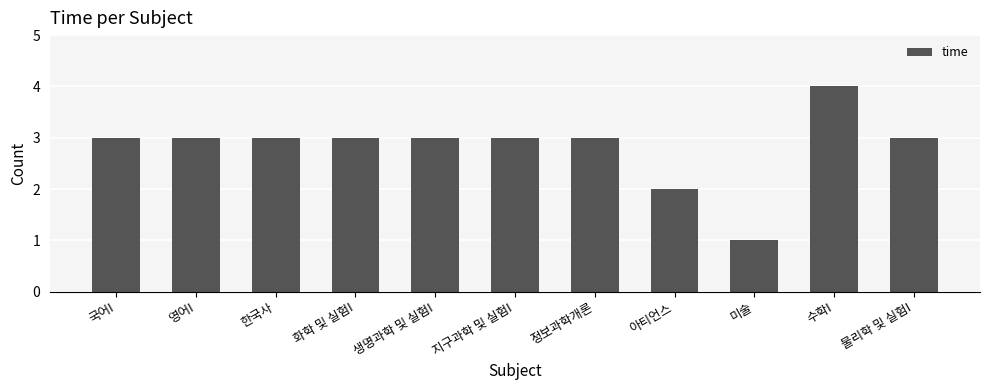

Which has a higher value, 아티언스 or 정보과학개론?

정보과학개론